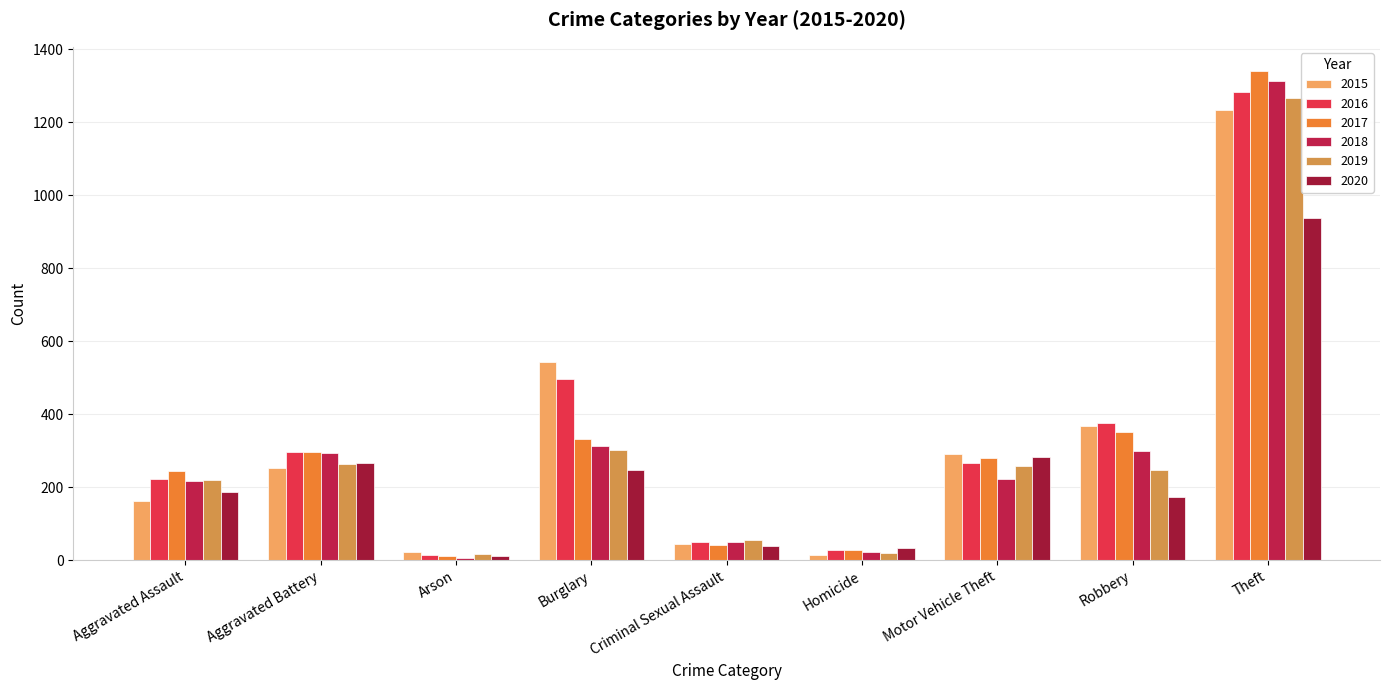

Reading right to left, what are all the values shown in this chart?

2015: 1235	369	292	13	43	543	22	253	161
2016: 1284	375	267	27	50	496	13	296	223
2017: 1340	350	280	27	41	333	12	297	245
2018: 1314	298	223	23	49	314	7	294	218
2019: 1268	248	257	20	54	303	16	264	219
2020: 938	172	282	33	40	246	12	267	188